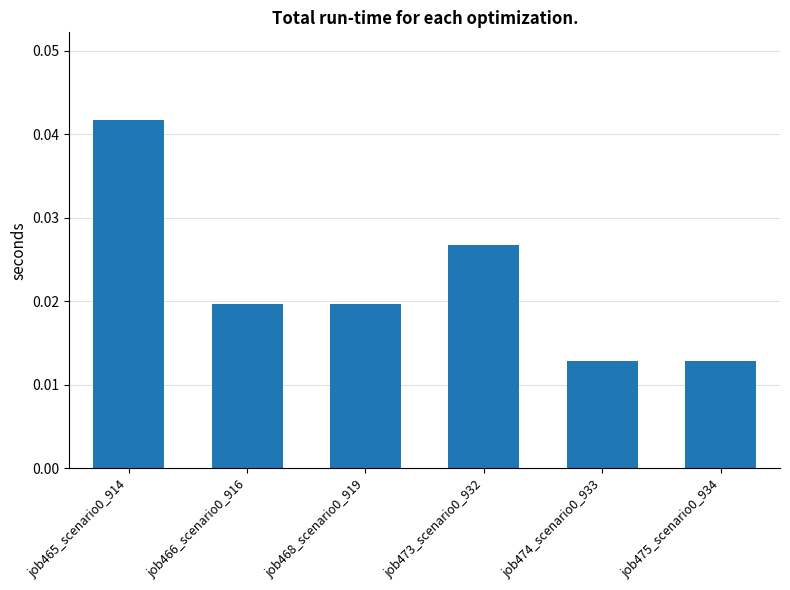

How many distinct data groups are displayed?

1